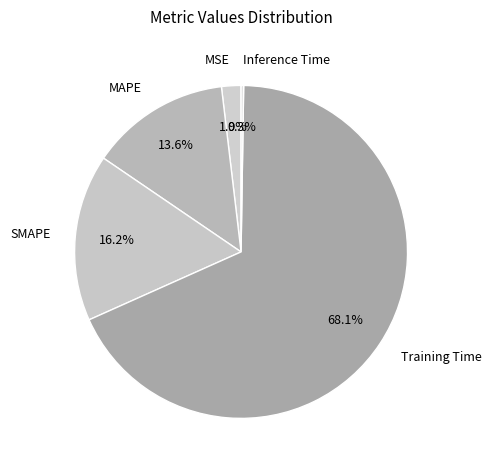

Is the sum of Training Time and SMAPE greater than half?

Yes